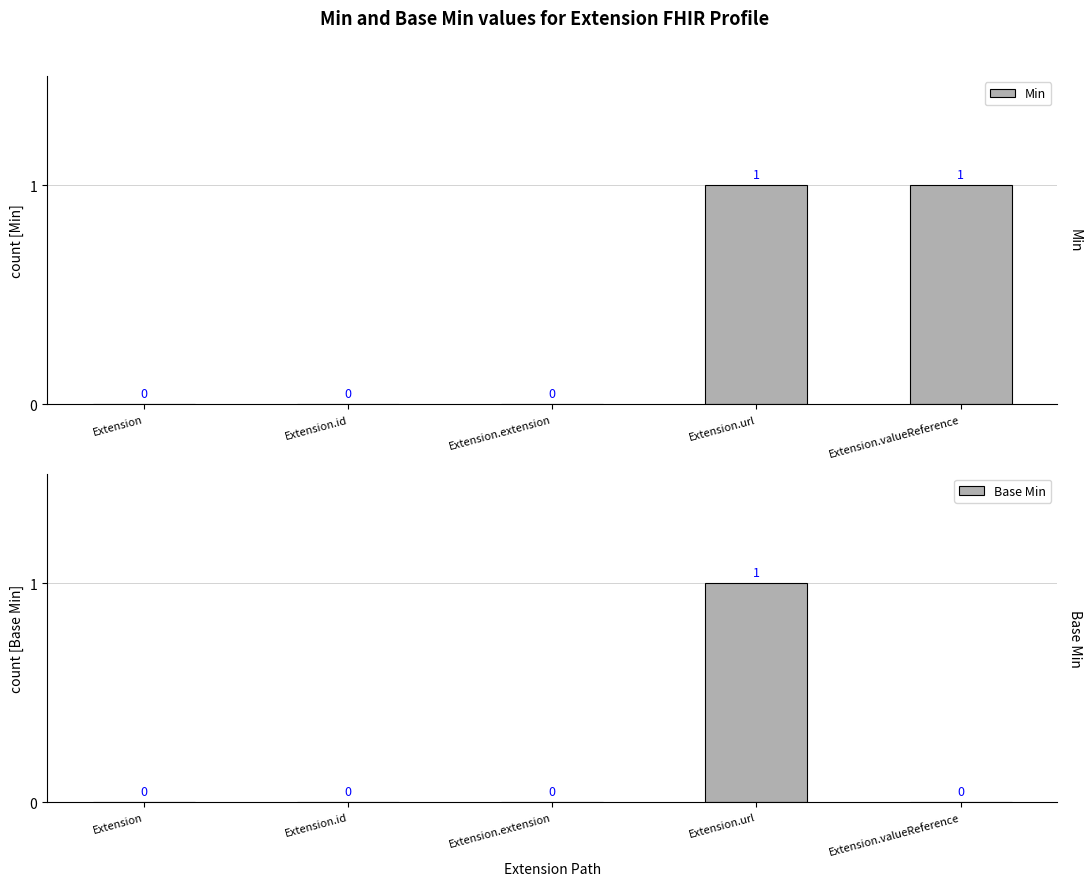

At which category is the sum across all series the highest?

Extension.url